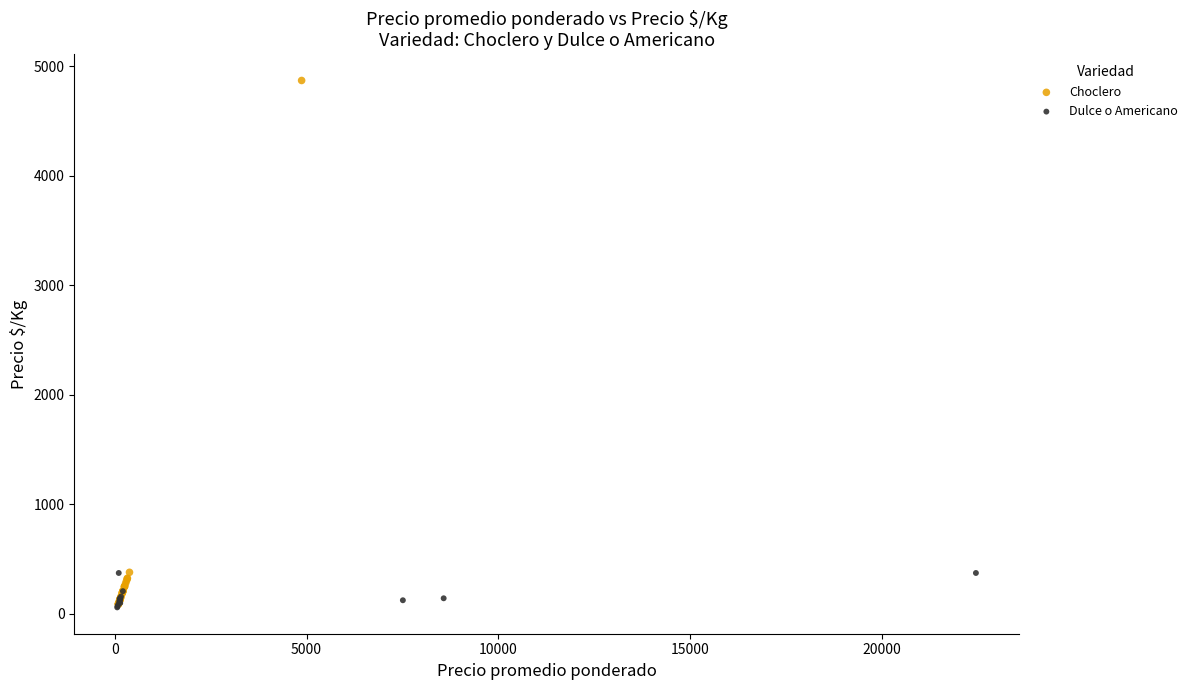

Which series has the largest Y range (max minus min)?

Choclero